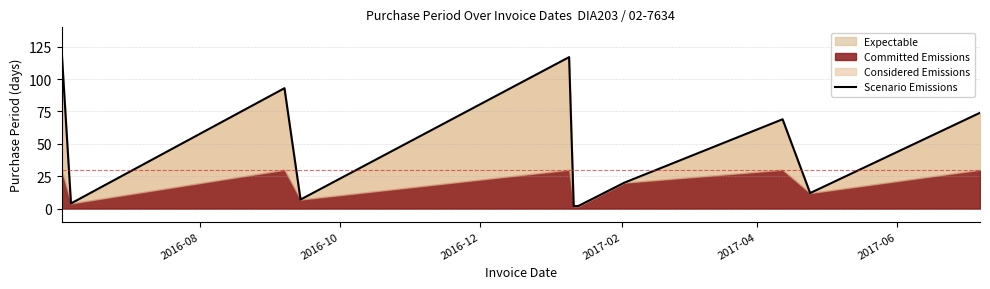

What is the highest value of the Scenario Emissions series?

120